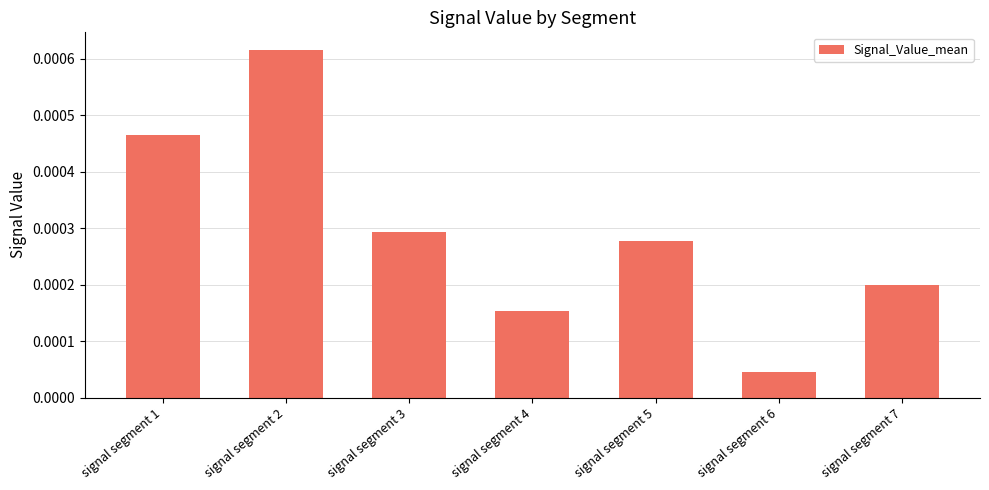

Where is the data nearest to the value 0?

signal segment 6